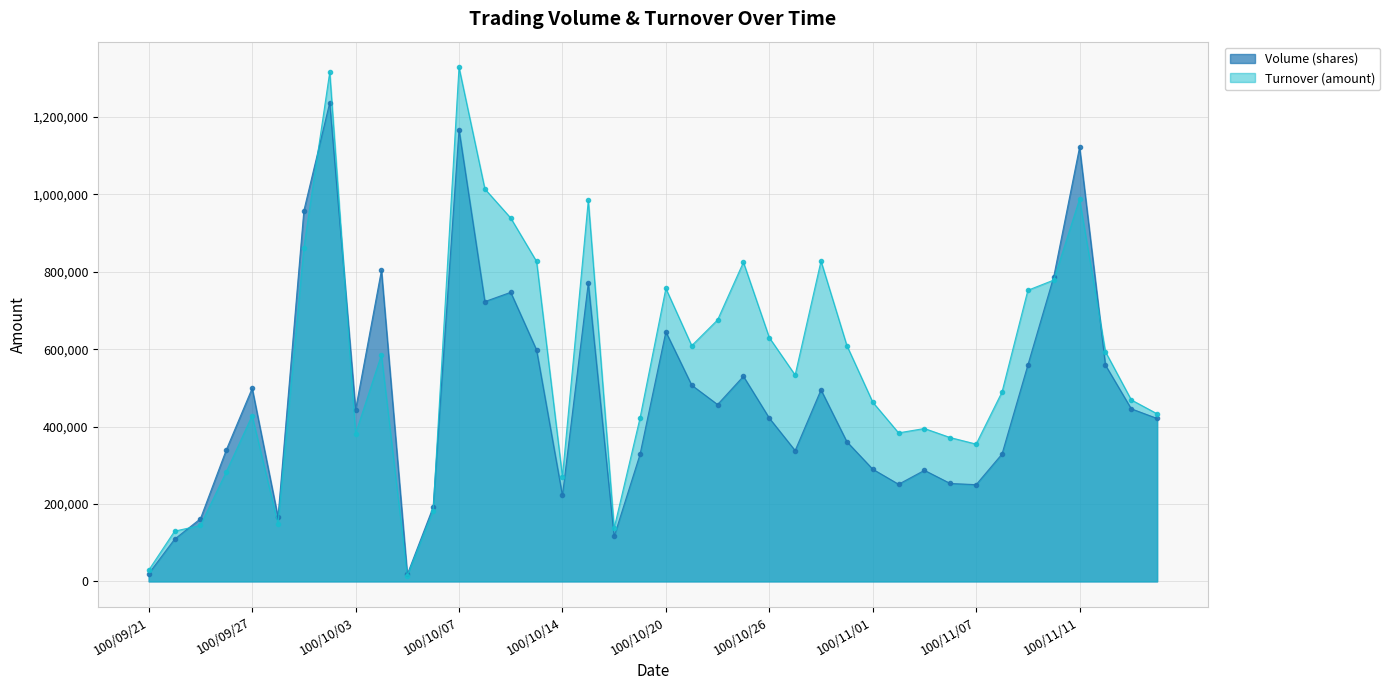

Reading left to right, transcribe all the data shown in this chart.

Volume (shares): 20000	109000	162000	340000	499000	166000	958000	1237000	444000	804000	18000	192000	1167000	723000	747000	598000	222000	771000	116000	328000	645000	507000	457000	530000	422000	338000	495000	361000	290000	251000	287000	253000	250000	329000	559000	787000	1122000	559000	446000	421000
Turnover (amount): 29000	129800	144570	282980	428340	148210	861920	1315850	381720	585370	14880	182400	1328240	1014200	939030	826760	270660	984380	137340	421920	757050	609170	675680	824720	630060	533260	827730	609510	463300	383780	395060	371620	354800	489180	752240	778620	987700	593610	469020	433080